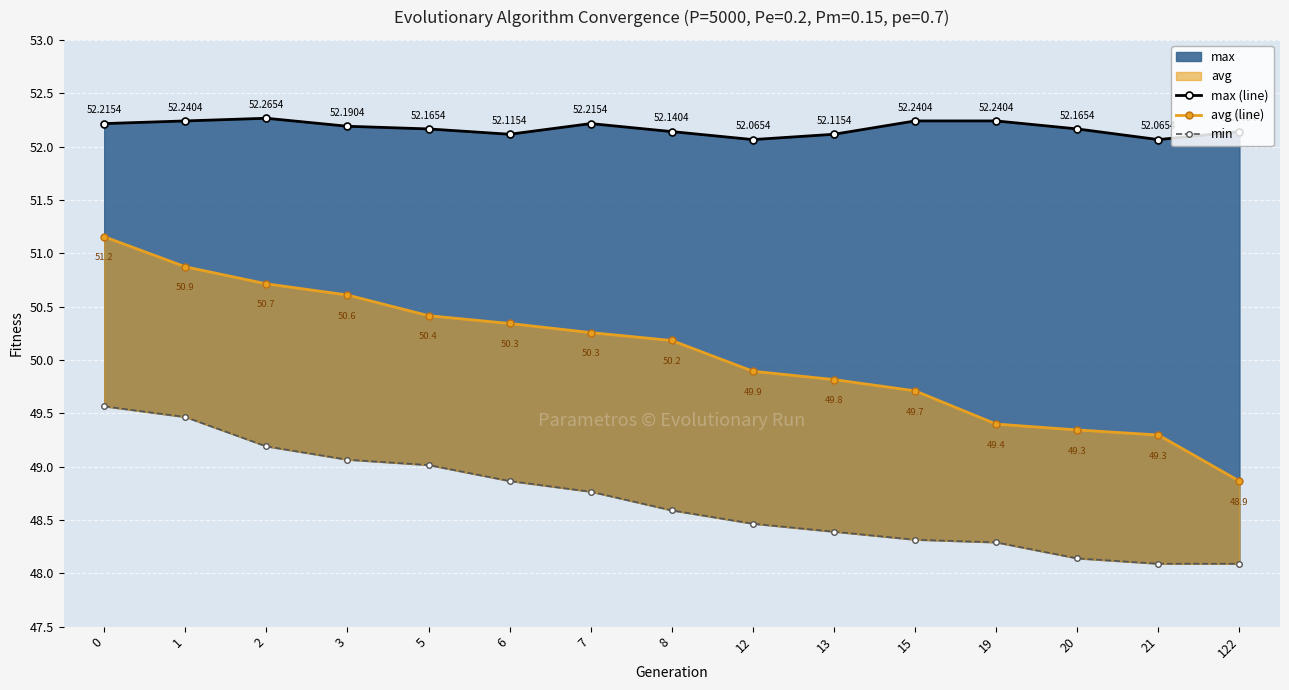

What is the highest value of the min series?

49.6